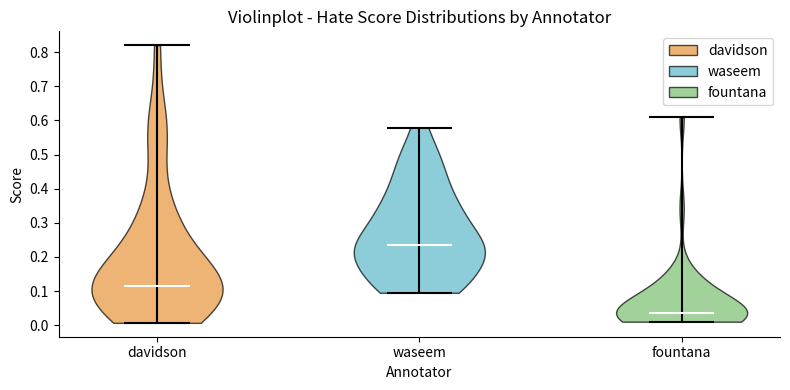

Which violin has the lowest median line?

fountana